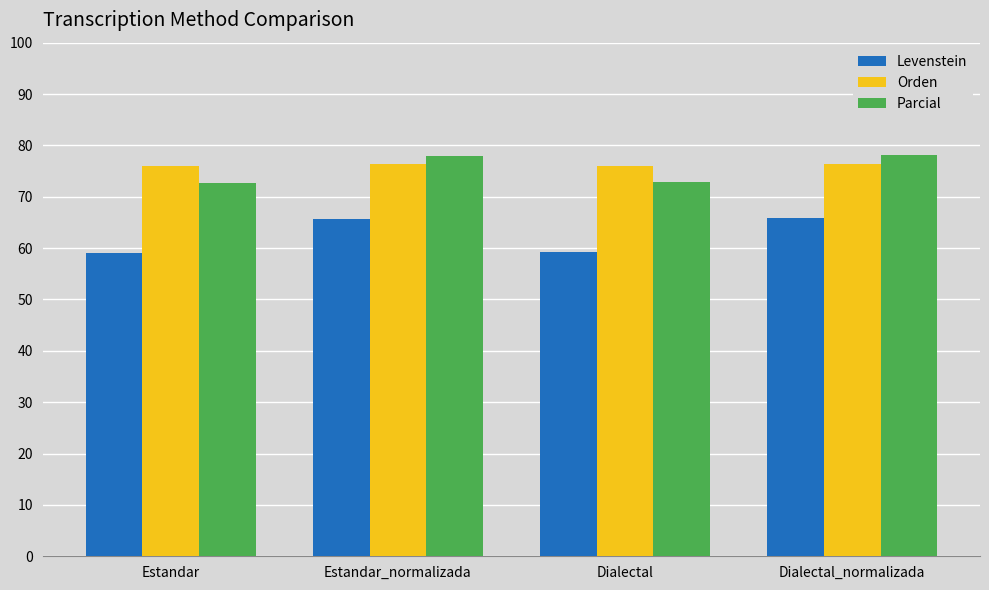

Does the chart contain any negative values?

No